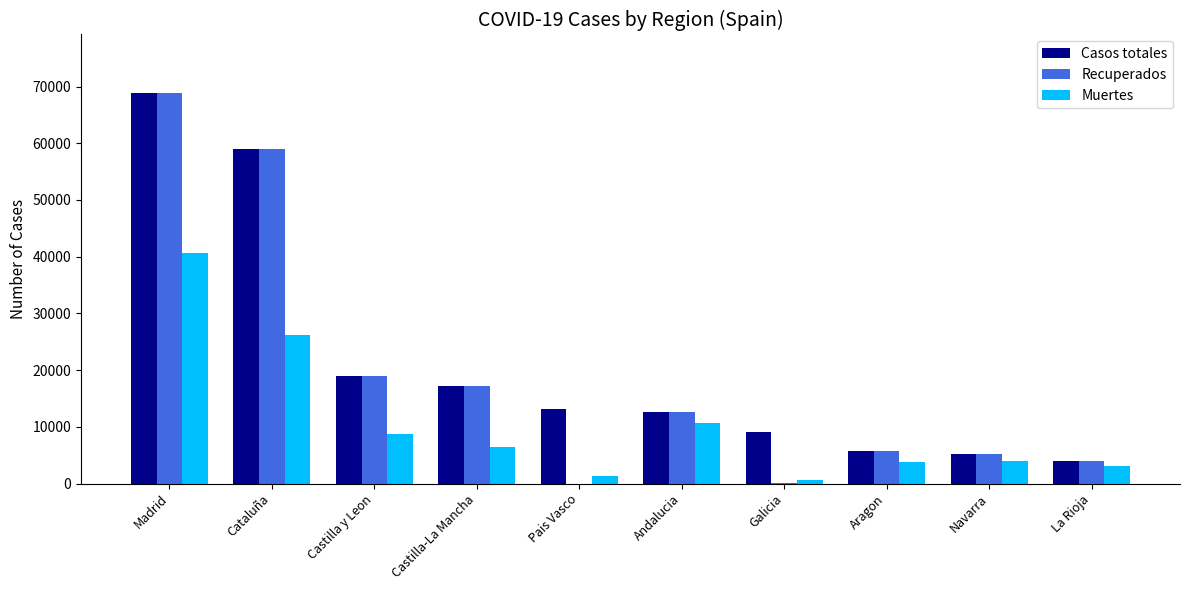

Which series changed the most between Andalucia and Galicia?

Recuperados